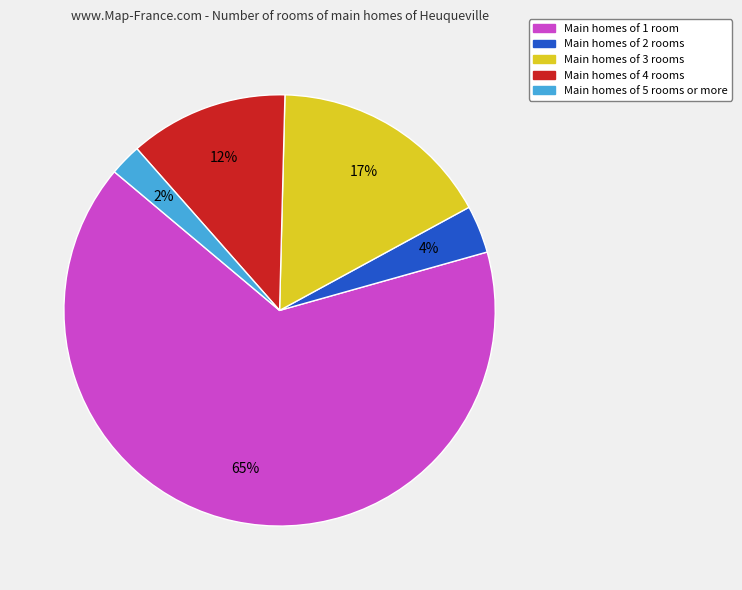

Is there a majority slice in this chart?

Yes